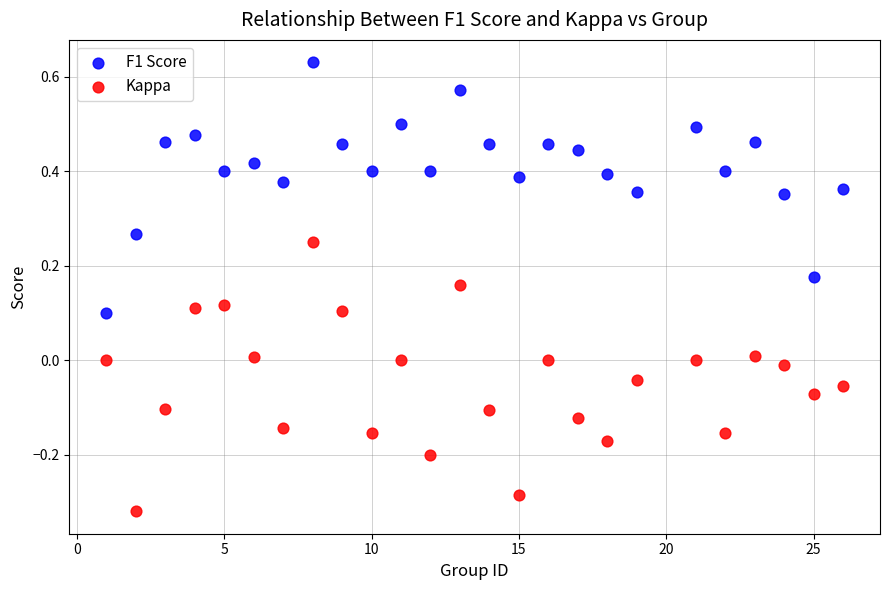

Which series contains the highest Y value?

F1 Score